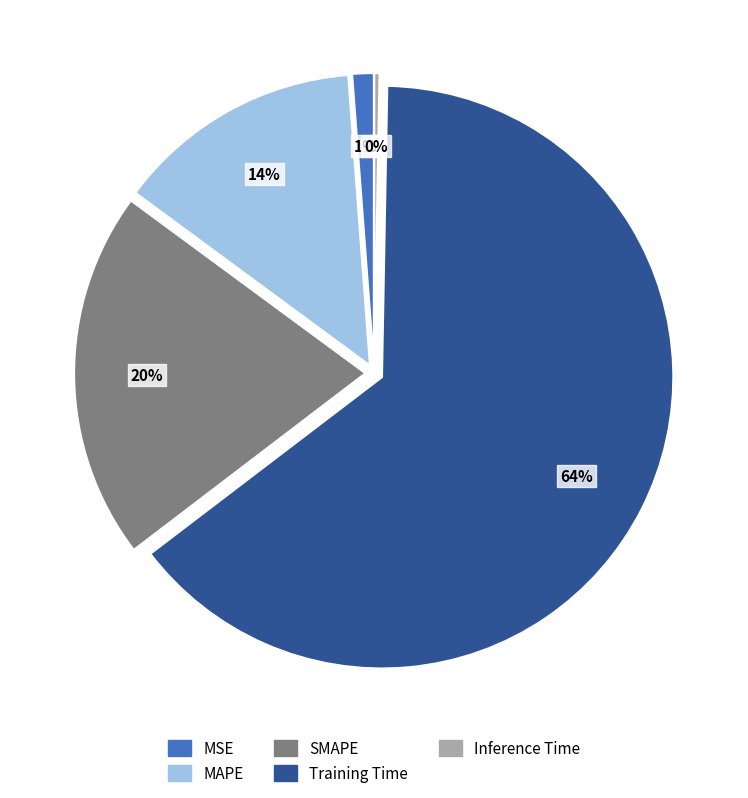

Combined, do MAPE and Training Time account for over 50%?

Yes